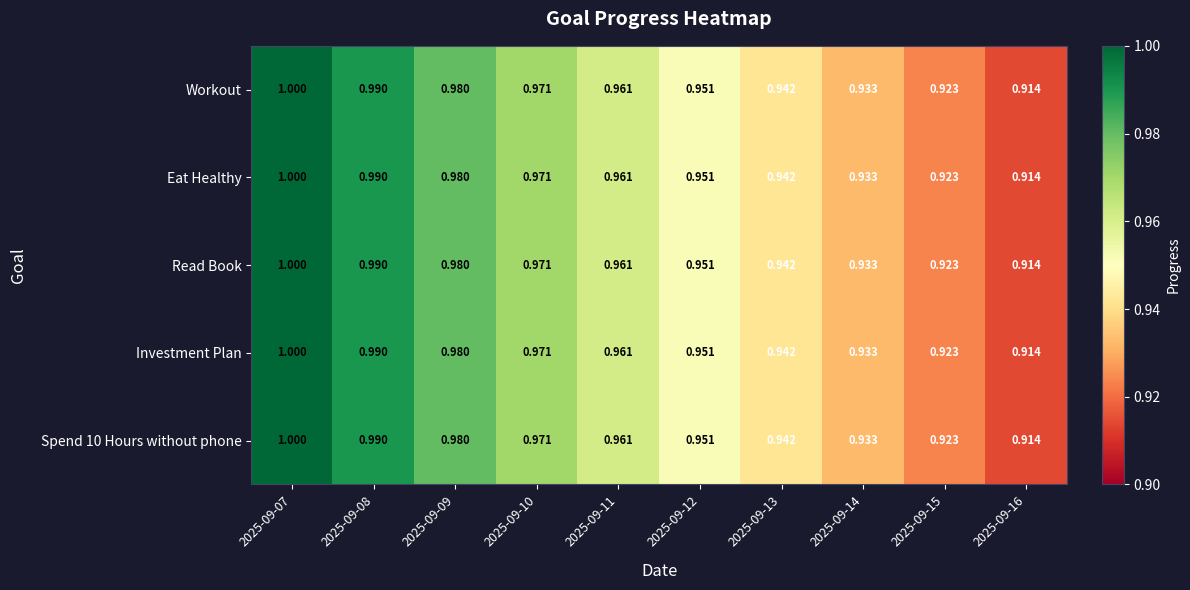

Is the value of Eat Healthy at 2025-09-12 greater than the value of Spend 10 Hours without phone at 2025-09-09?

No